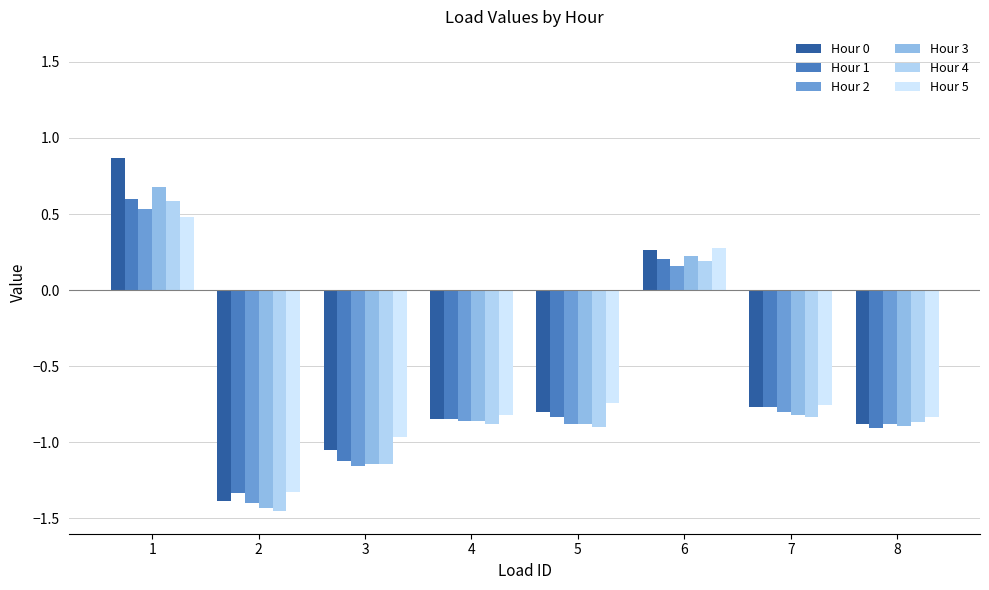

What is the approximate value of Hour 0 at 4?

-0.8